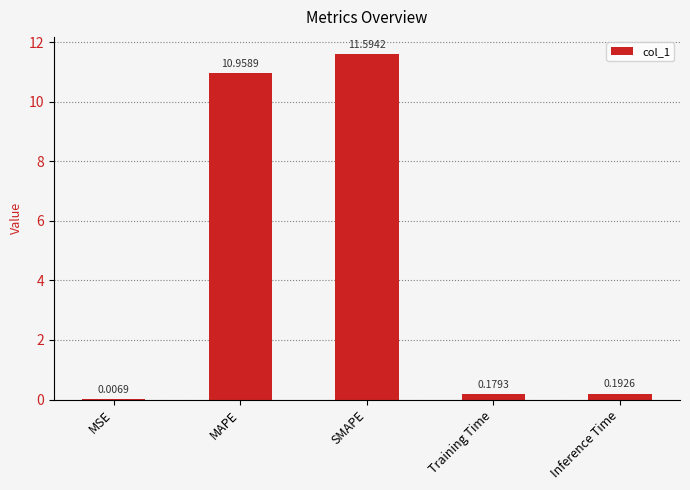

Which label corresponds to the largest value in the chart?

SMAPE